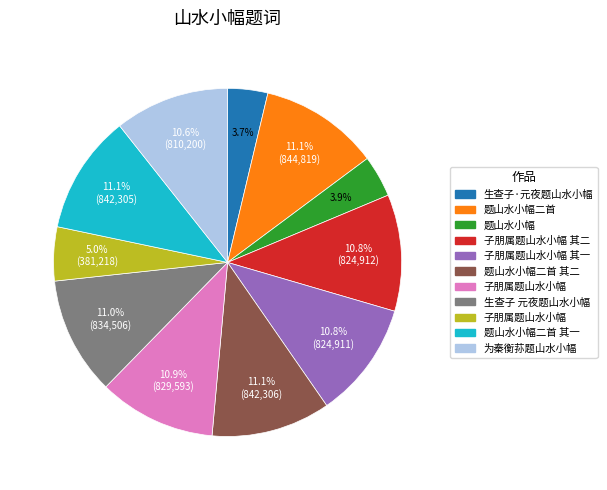

Is there a majority slice in this chart?

No